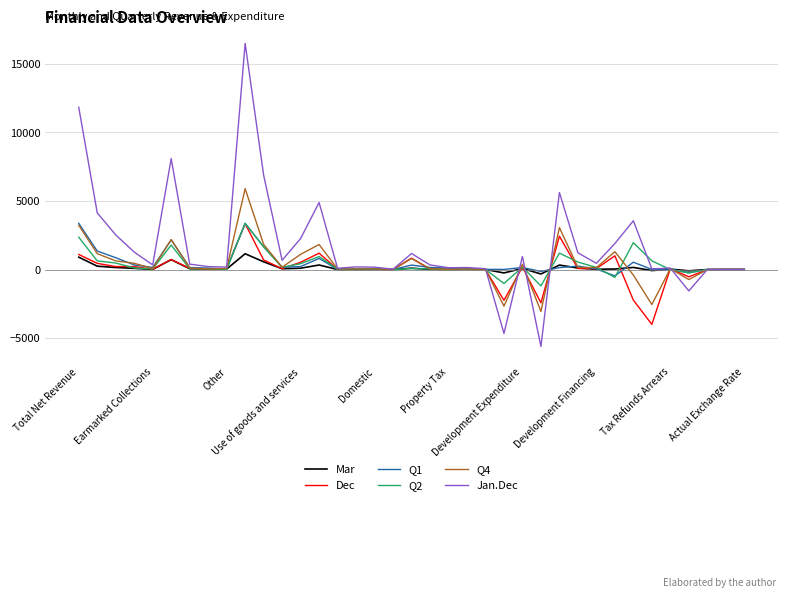

What is the greatest value displayed?

16493.9